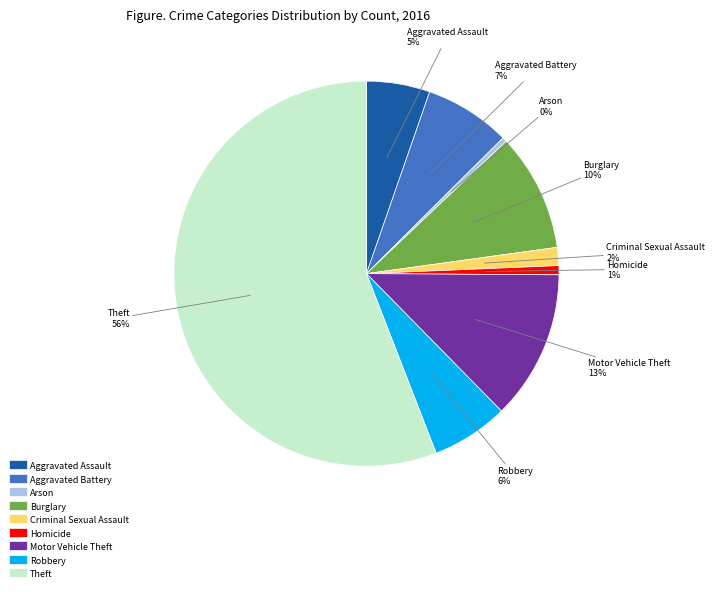

Do Robbery and Arson together represent more than half of the pie?

No